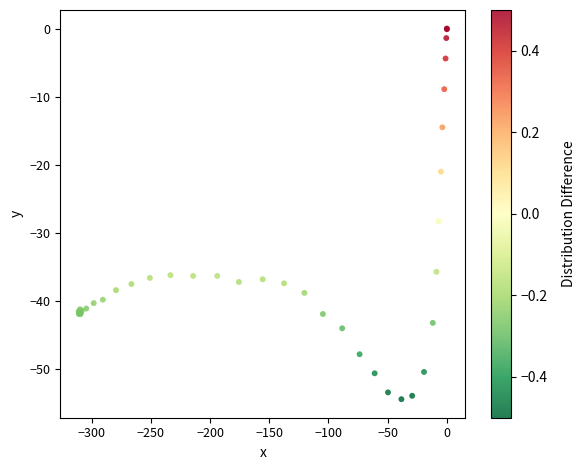

What Y value in the scatter plot is closest to -27?

-28.3